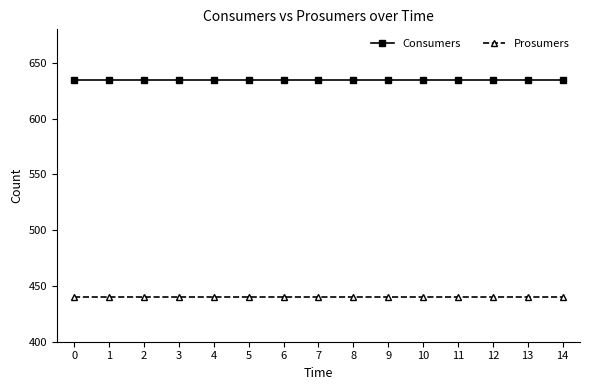

The Consumers series shows 434 at 11. True or false?

False